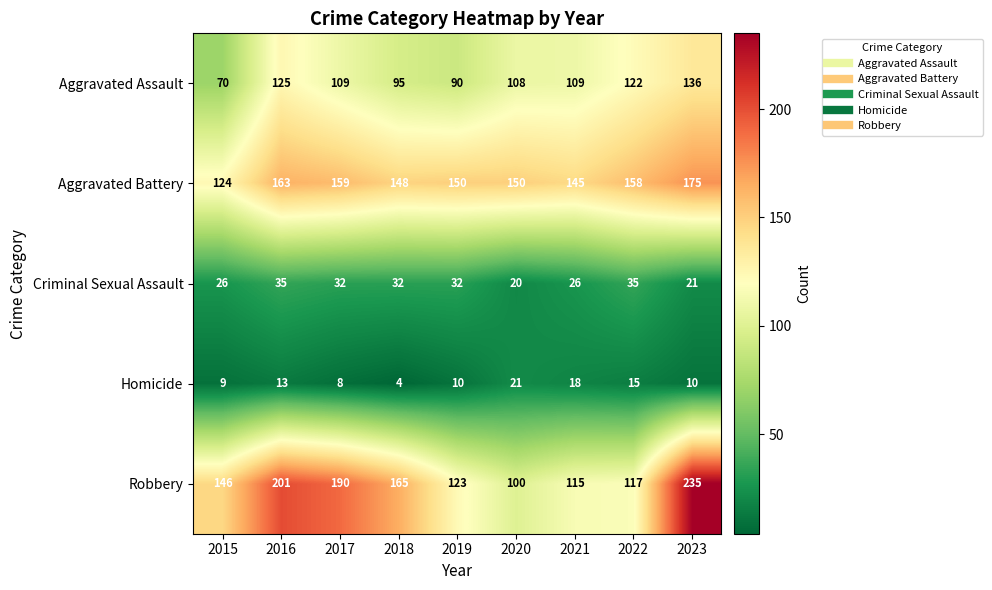

What is the maximum value shown in the chart?

235